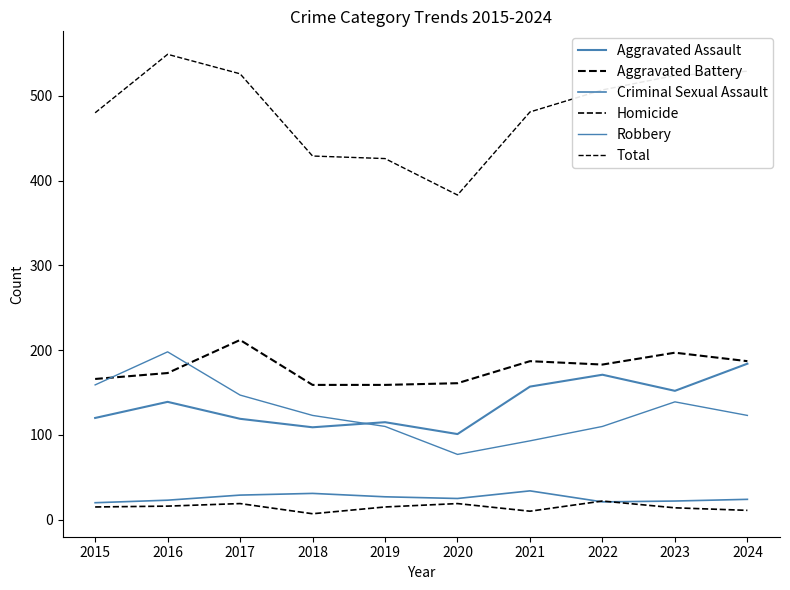

What is the spread (max minus min) of values at 2022?

486